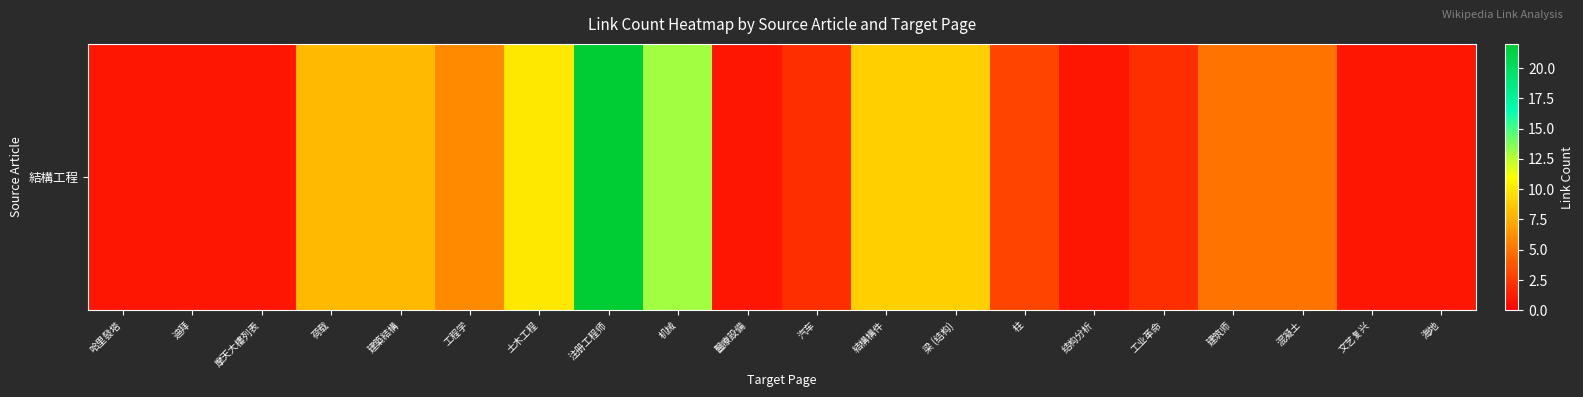

List the labels in order of value, smallest first.

哈里發塔, 迪拜, 摩天大樓列表, 醫療設備, 结构分析, 文艺复兴, 海地, 汽车, 工业革命, 柱, 建筑师, 混凝土, 工程学, 荷载, 建築結構, 結構構件, 梁 (结构), 土木工程, 机械, 注册工程师